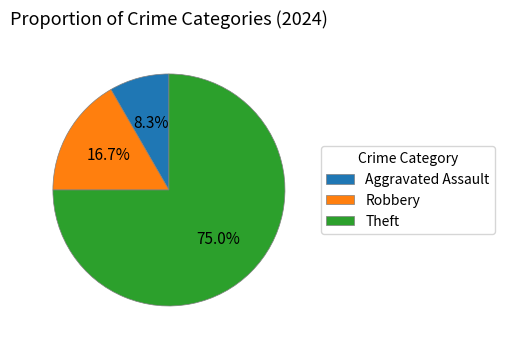

Is the sum of Robbery and Theft greater than half?

Yes